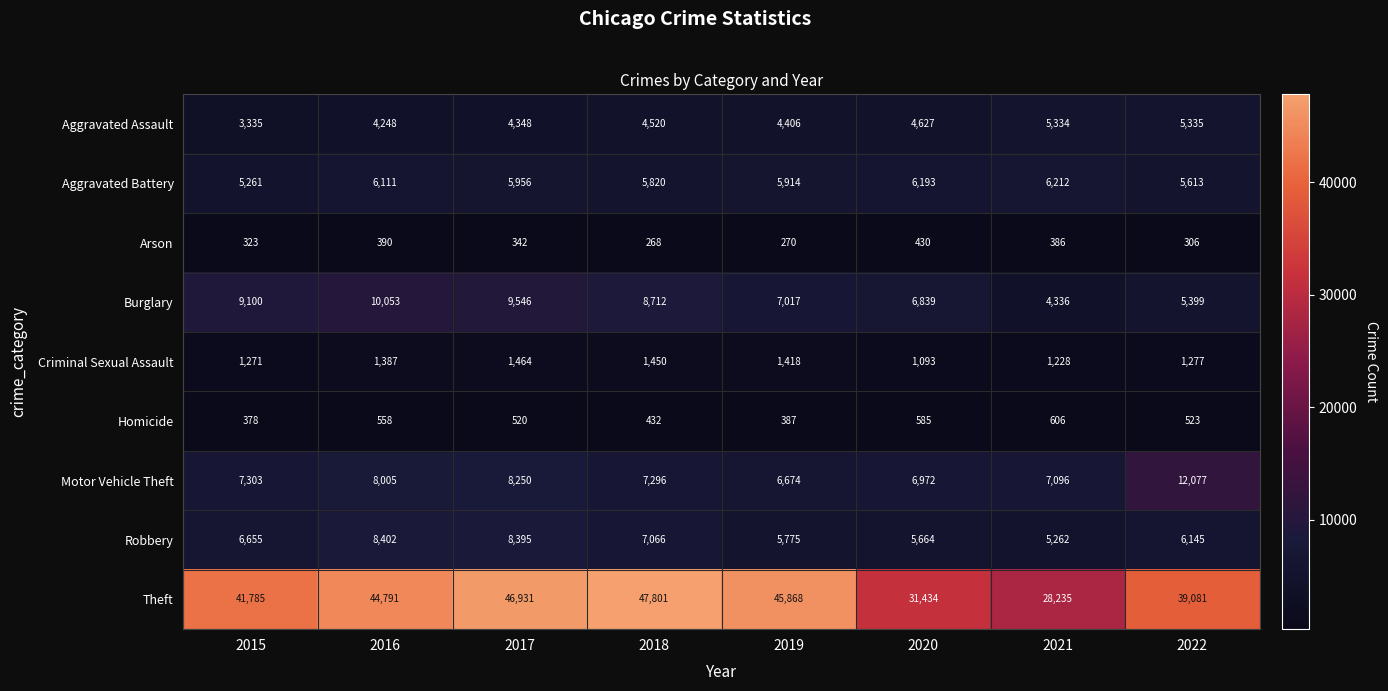

At 2020, list the series in order from largest to smallest.

Theft, Motor Vehicle Theft, Burglary, Aggravated Battery, Robbery, Aggravated Assault, Criminal Sexual Assault, Homicide, Arson